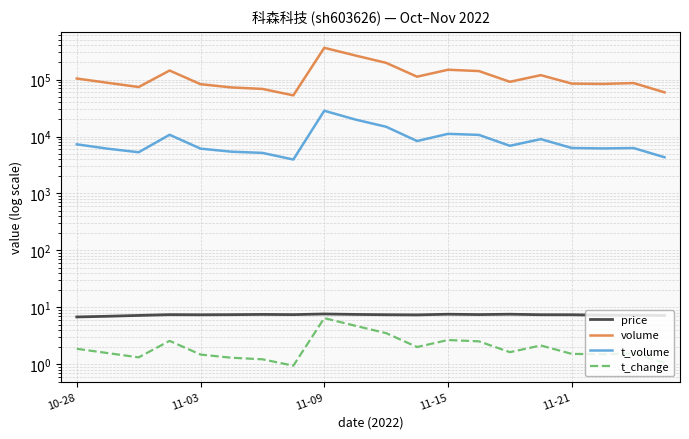

Between 10 and 14, which series saw the biggest shift?

volume